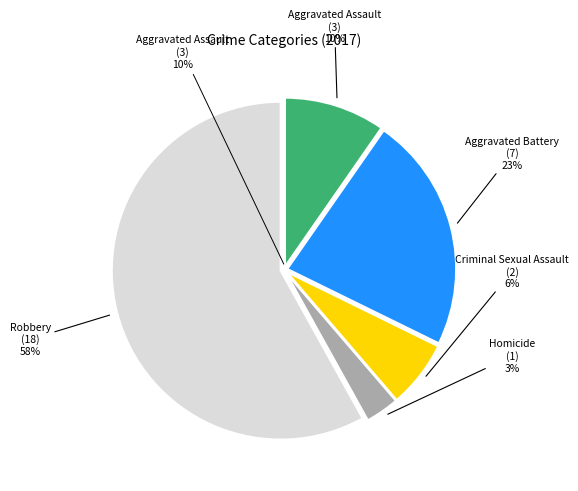

Which slice is the smallest?

Homicide